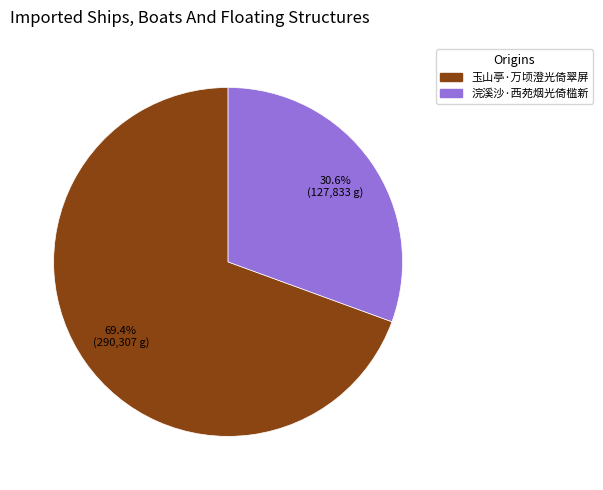

To the nearest percent, what percentage of the pie is 浣溪沙·西苑烟光倚槛新?

31%